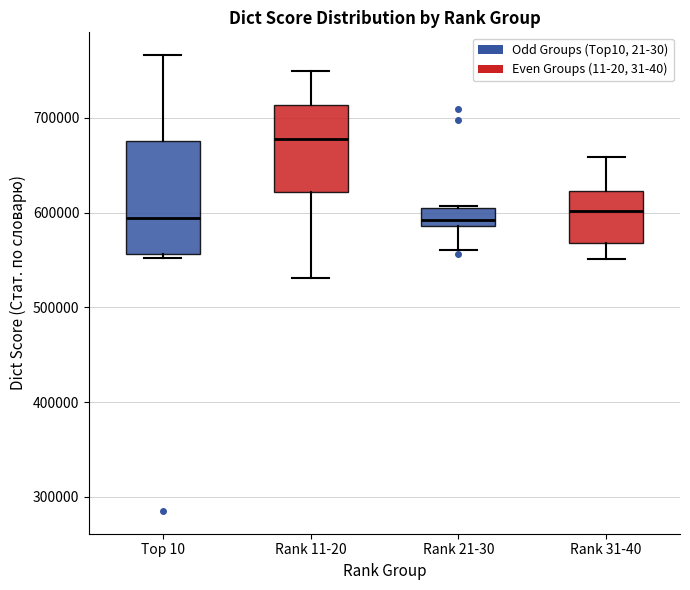

Where is the lower edge of the box for Top 10 on the y-axis? The values are not printed on the chart, so give them approximately, as read against the axis.

560000